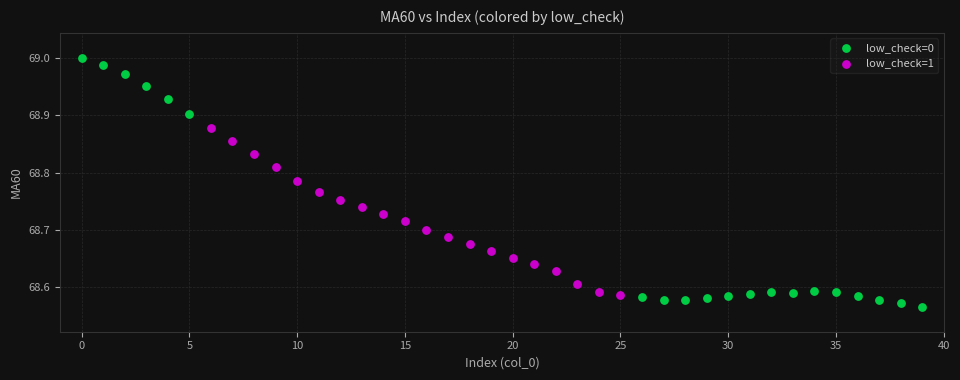

Which series reaches the maximum Y coordinate?

low_check=0